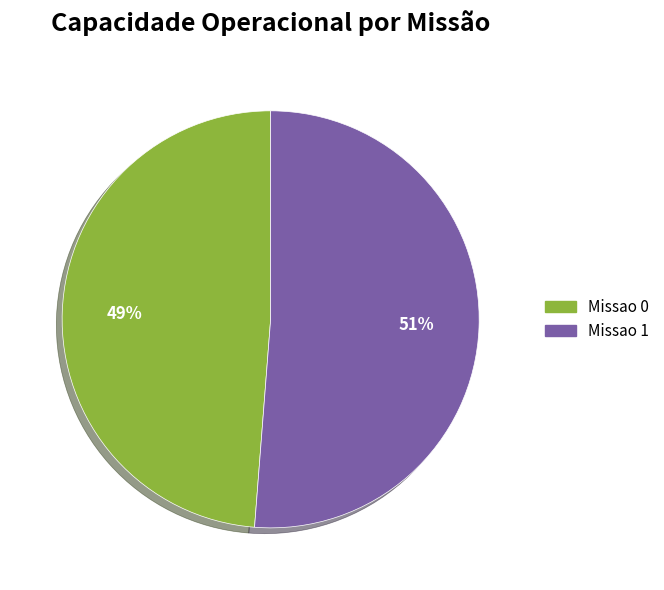

To the nearest percent, what percentage of the pie is Missao 1?

51%